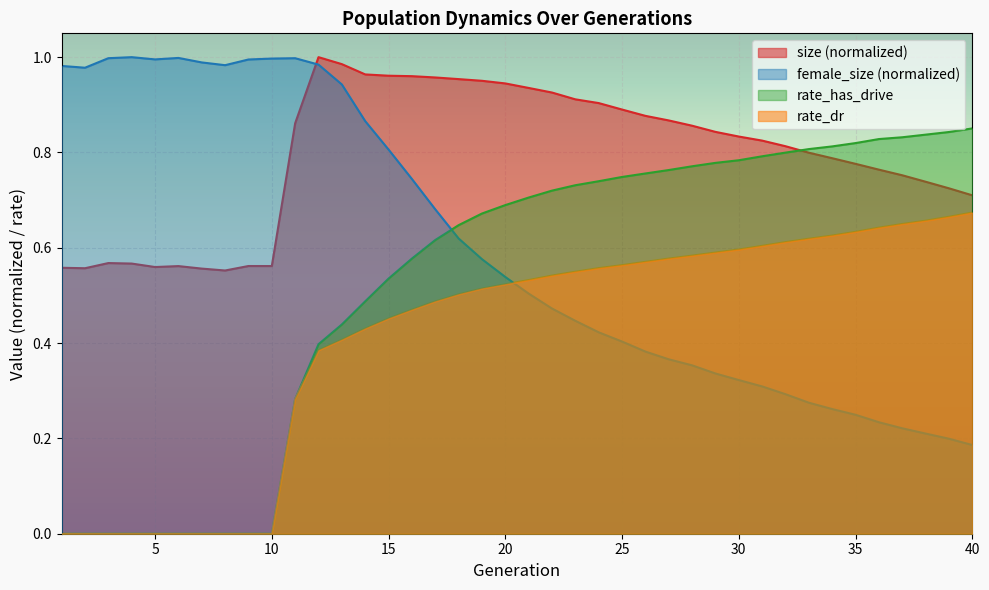

At 8, list the series in order from largest to smallest.

female_size, size, rate_dr, rate_has_drive